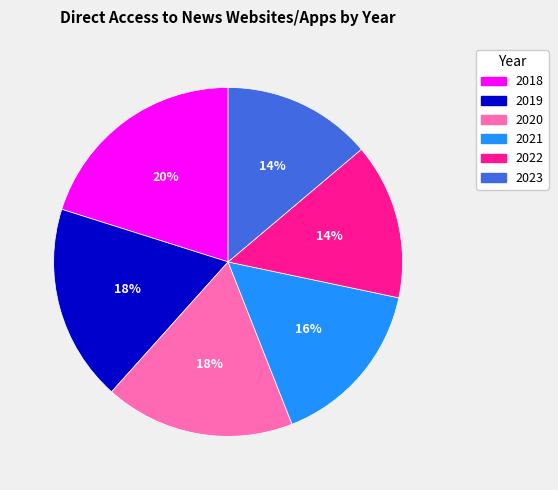

To the nearest percent, what is the difference between the largest and smallest slice percentages?

6%